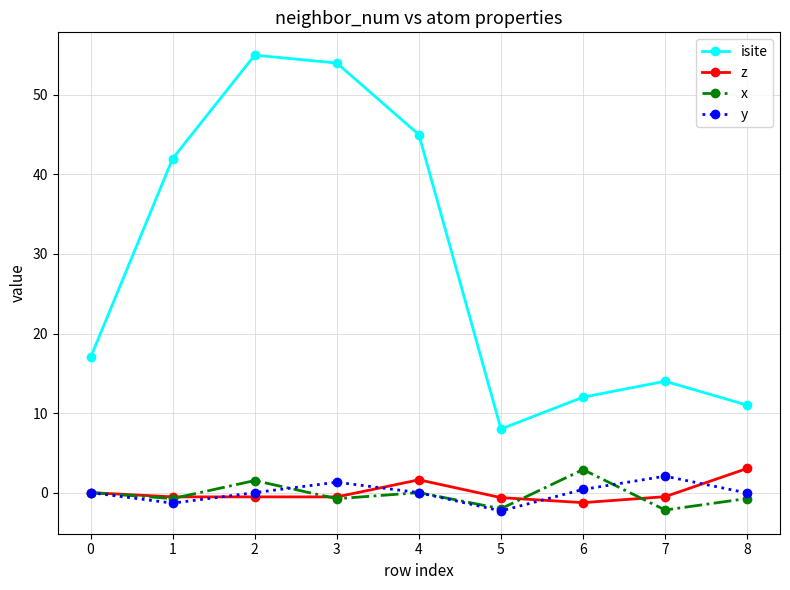

How many categories are shown in the chart?

9